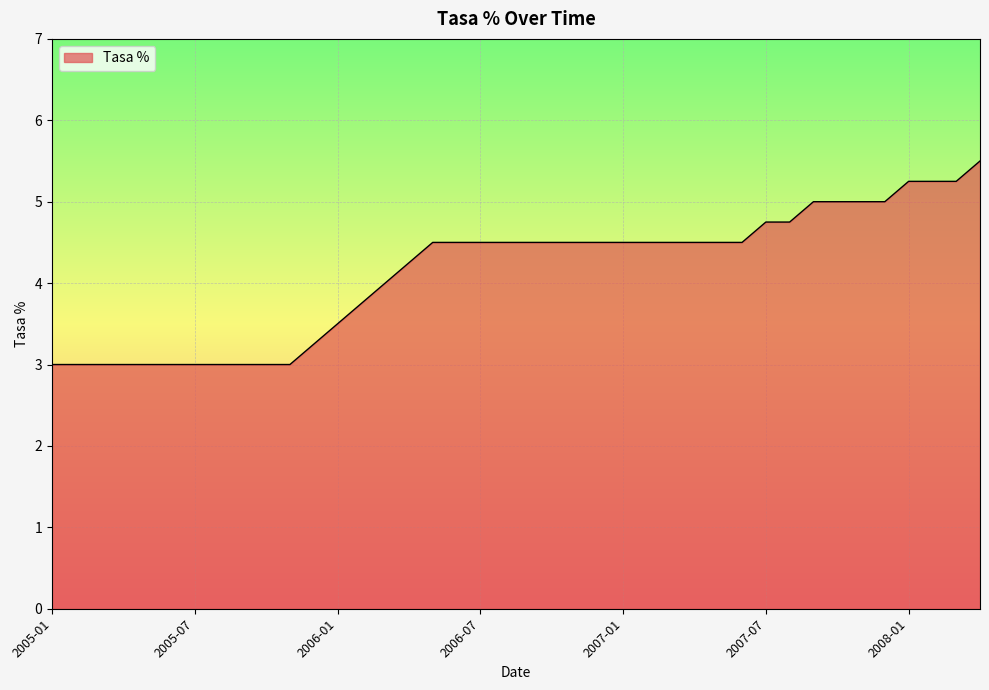

What is the smallest value displayed?

3.0